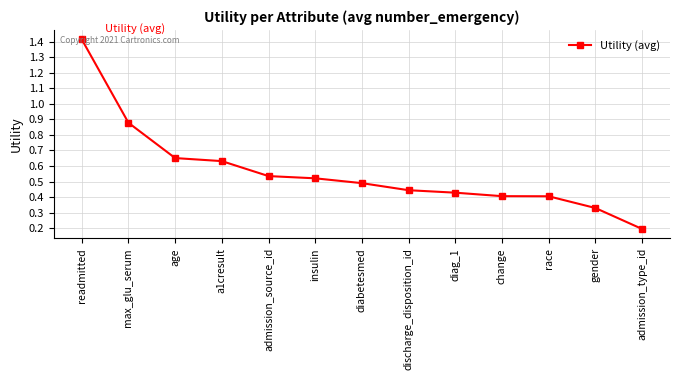

Between diag_1 and admission_source_id, which is larger?

admission_source_id